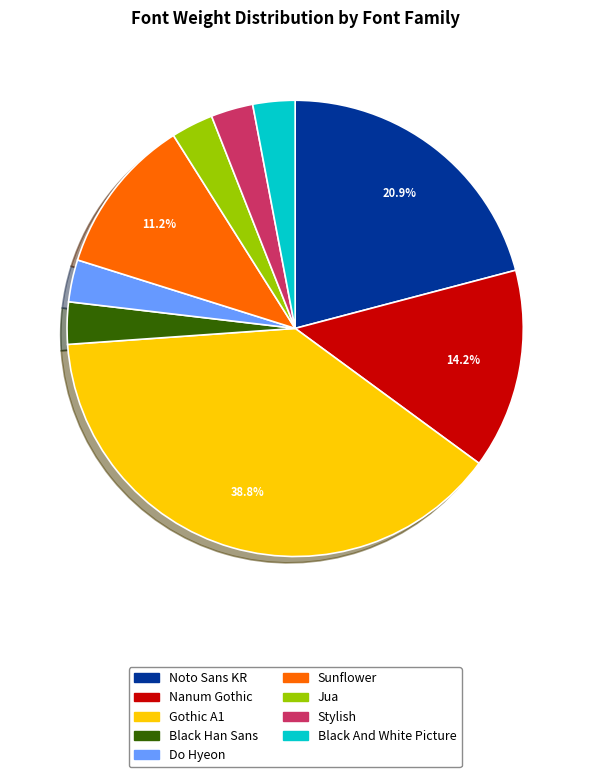

How many segments does this pie chart have?

9